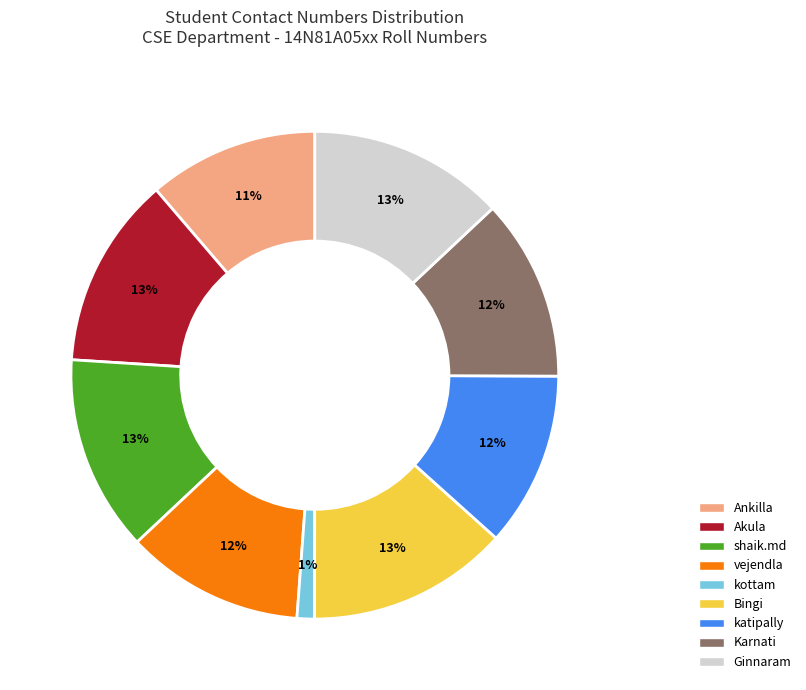

Is Ginnaram the majority of the pie?

No